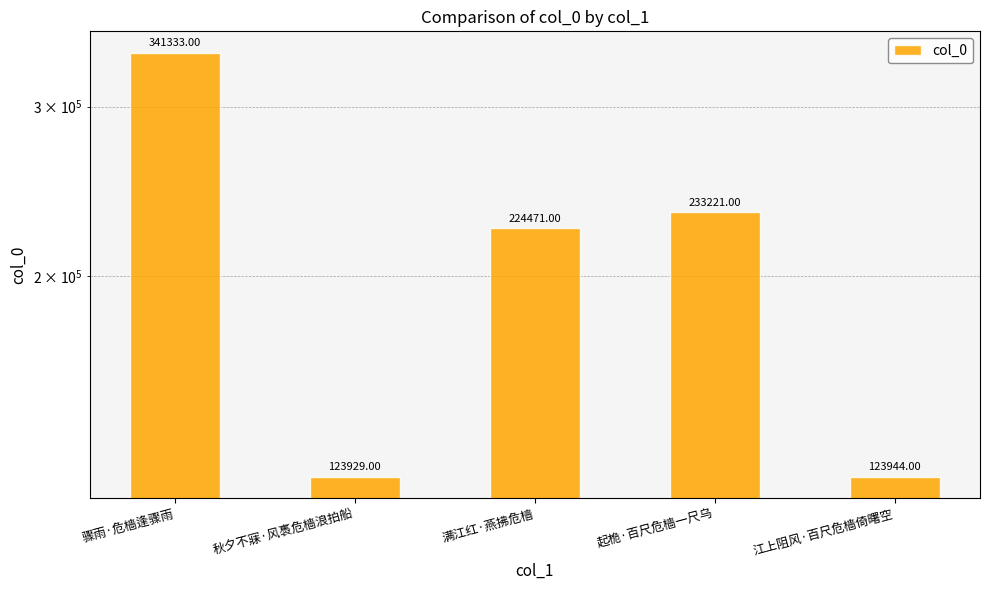

How many values exceed 224471?

2